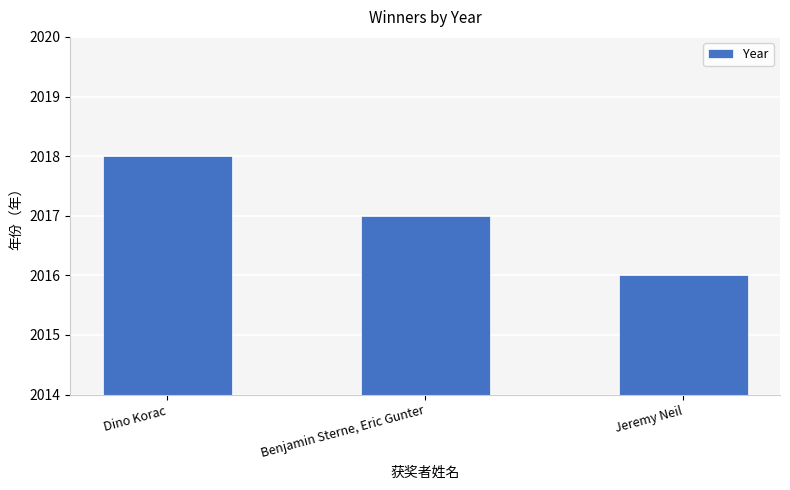

The value at Jeremy Neil is 2016. True or false?

True